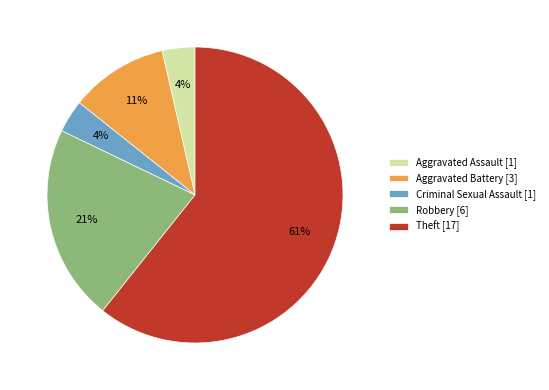

How many segments does this pie chart have?

5